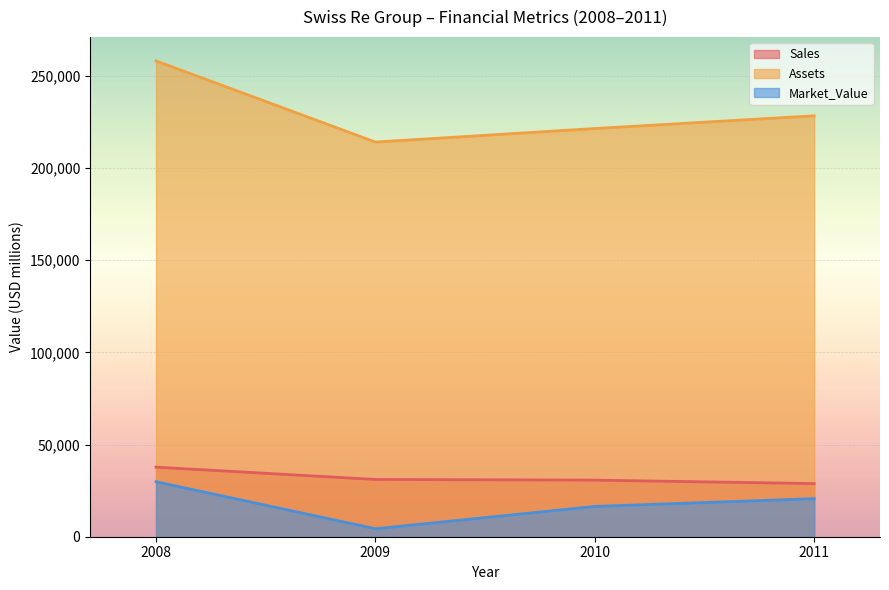

How many lines are shown in the chart?

3